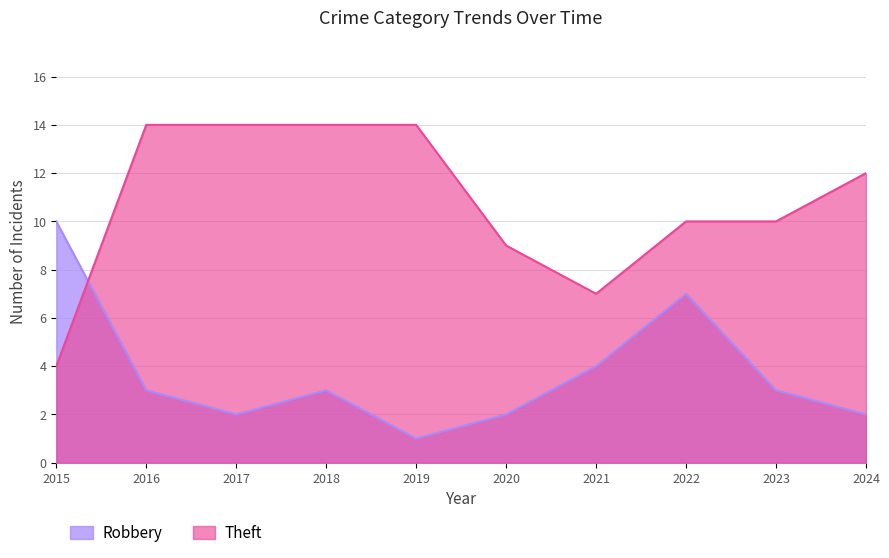

Which series changed the most between 2018 and 2023?

Theft